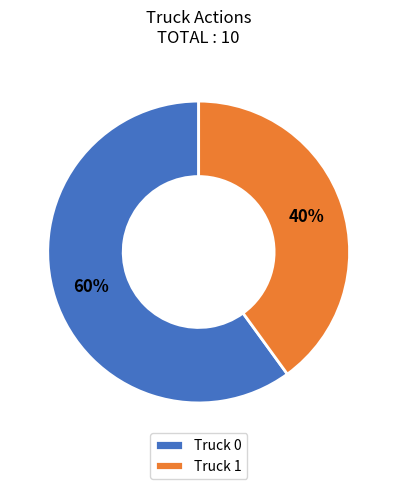

True or false: Truck 1 accounts for 40% of the total.

True